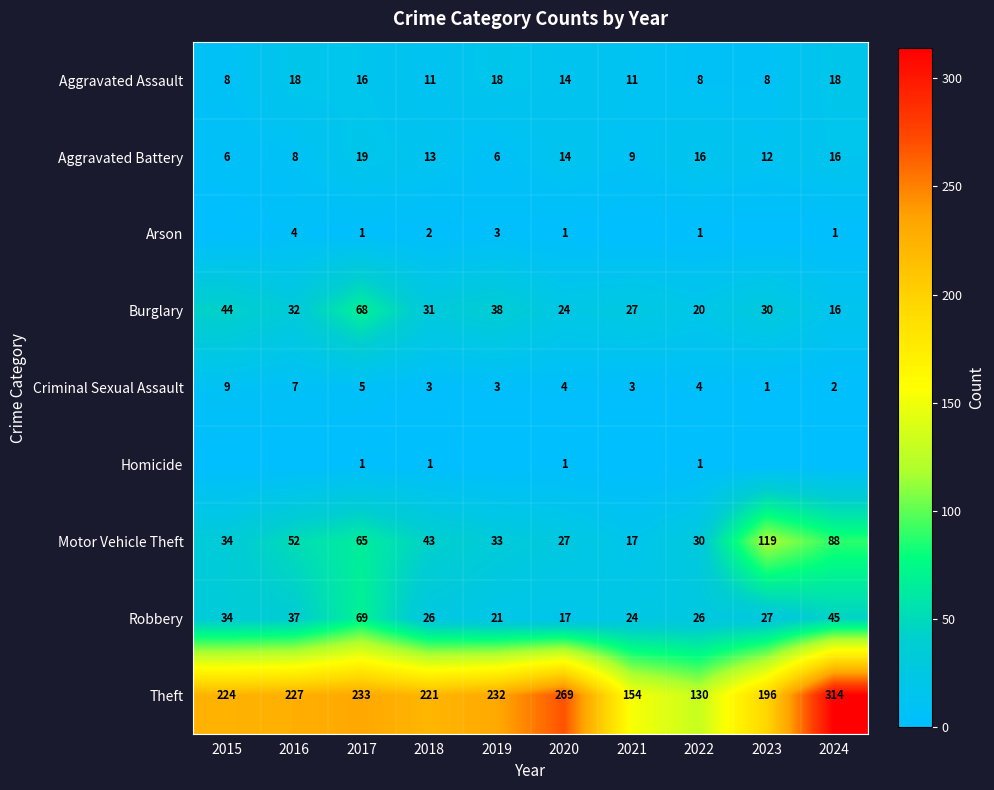

What is the lowest value of the Theft series?

130